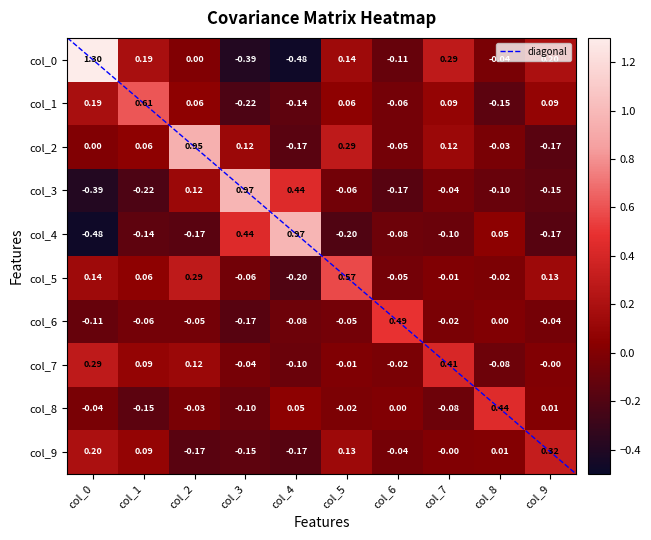

Which label corresponds to the smallest value in the chart?

col_4